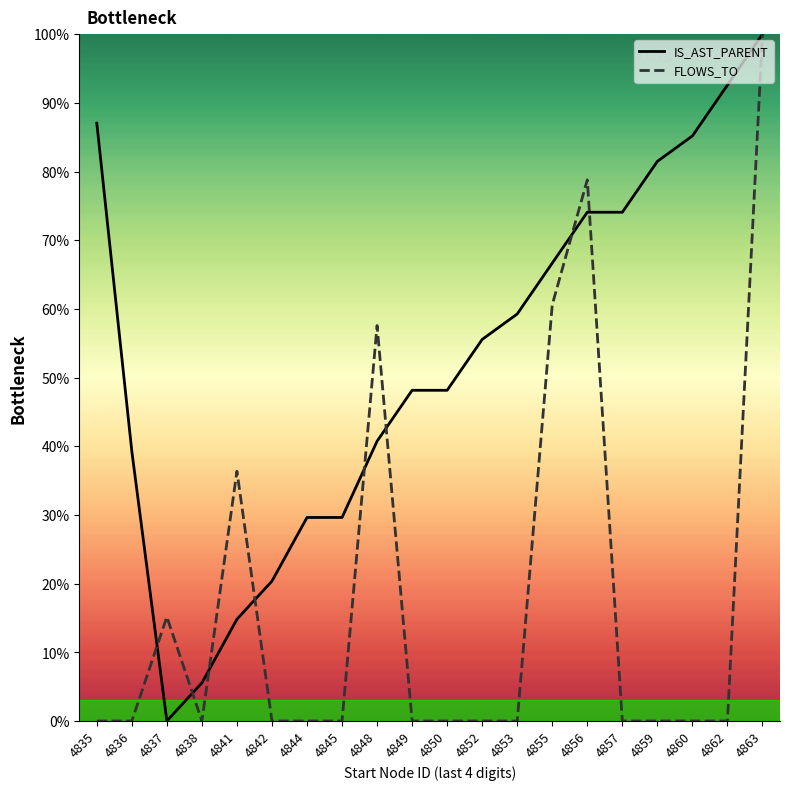

Which series has the largest total across all categories?

IS_AST_PARENT